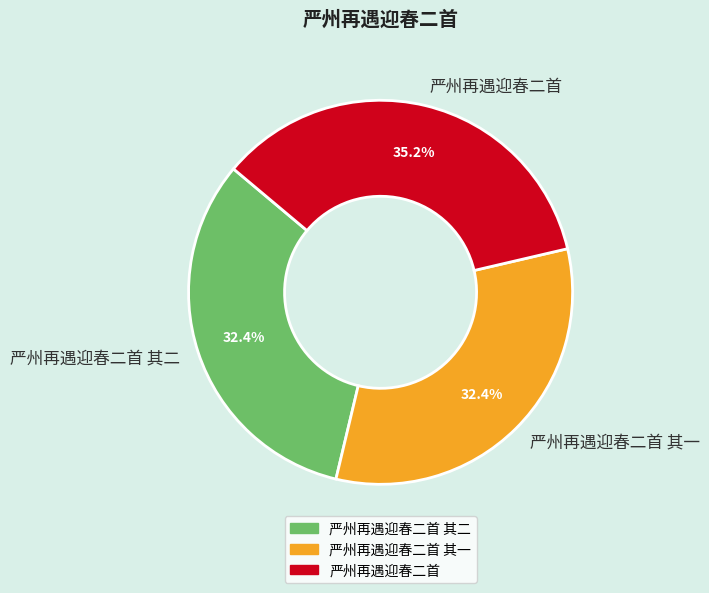

Combined, do 严州再遇迎春二首 其二 and 严州再遇迎春二首 account for over 50%?

Yes